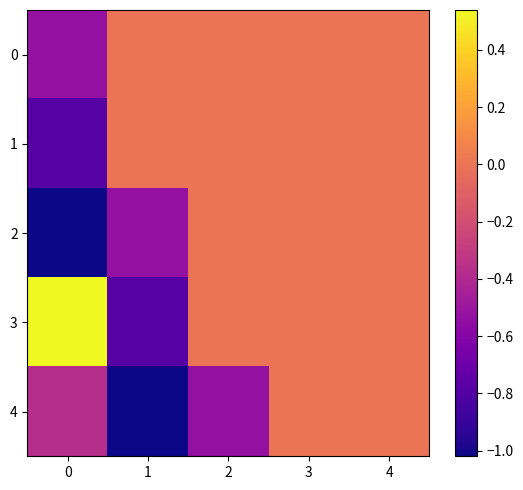

List the series in order of their peak value, lowest first.

0, 1, 2, 4, 3